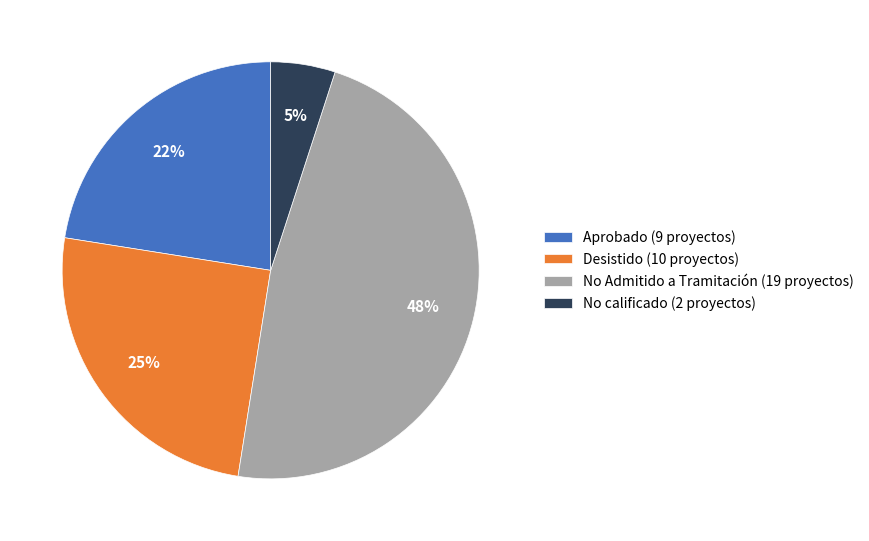

To the nearest percent, what is the combined percentage of No calificado (2 proyectos) and Desistido (10 proyectos)?

30%